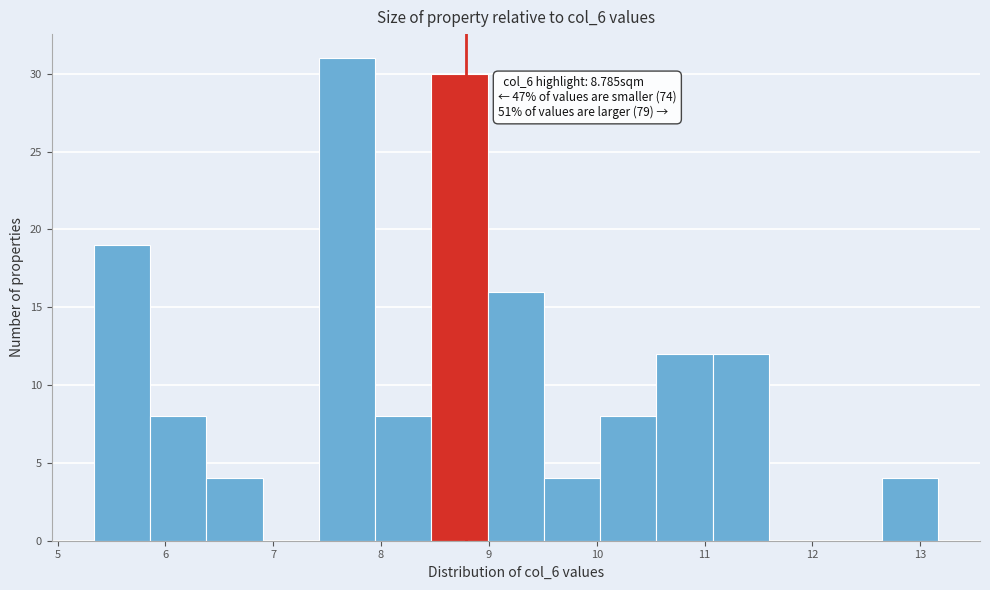

Over which range of the x-axis is the bar tallest?

7.4 to 7.9